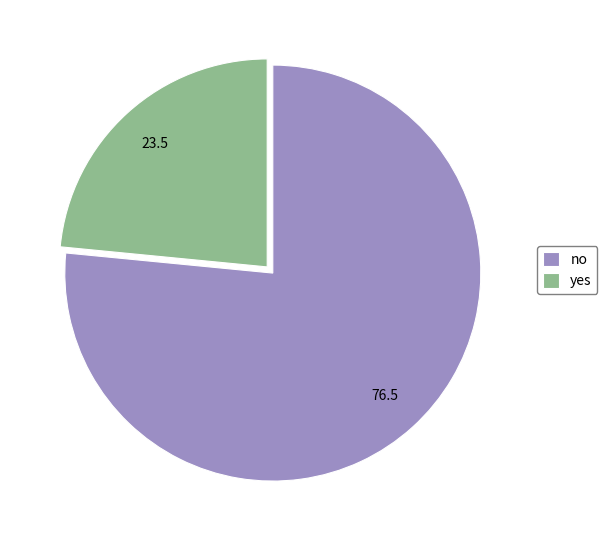

Rank the categories by value from lowest to highest.

yes, no